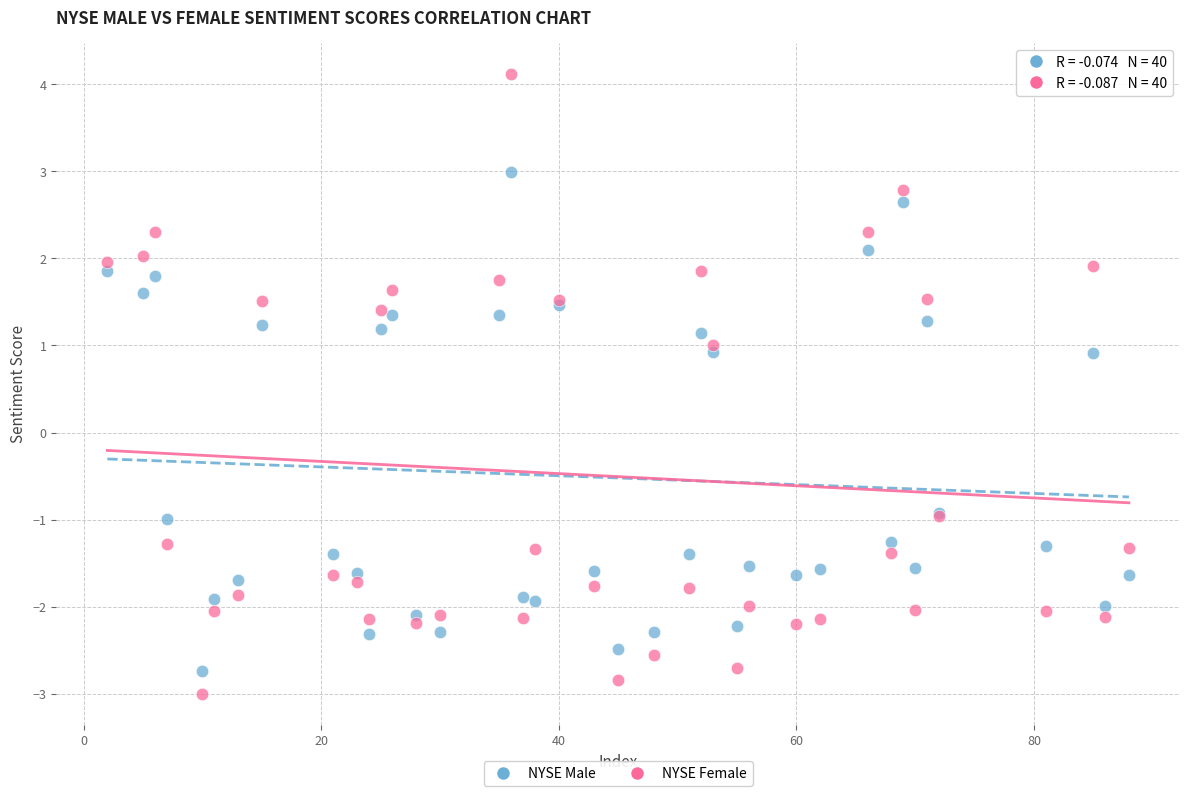

Which series has the largest Y range (max minus min)?

NYSE Female